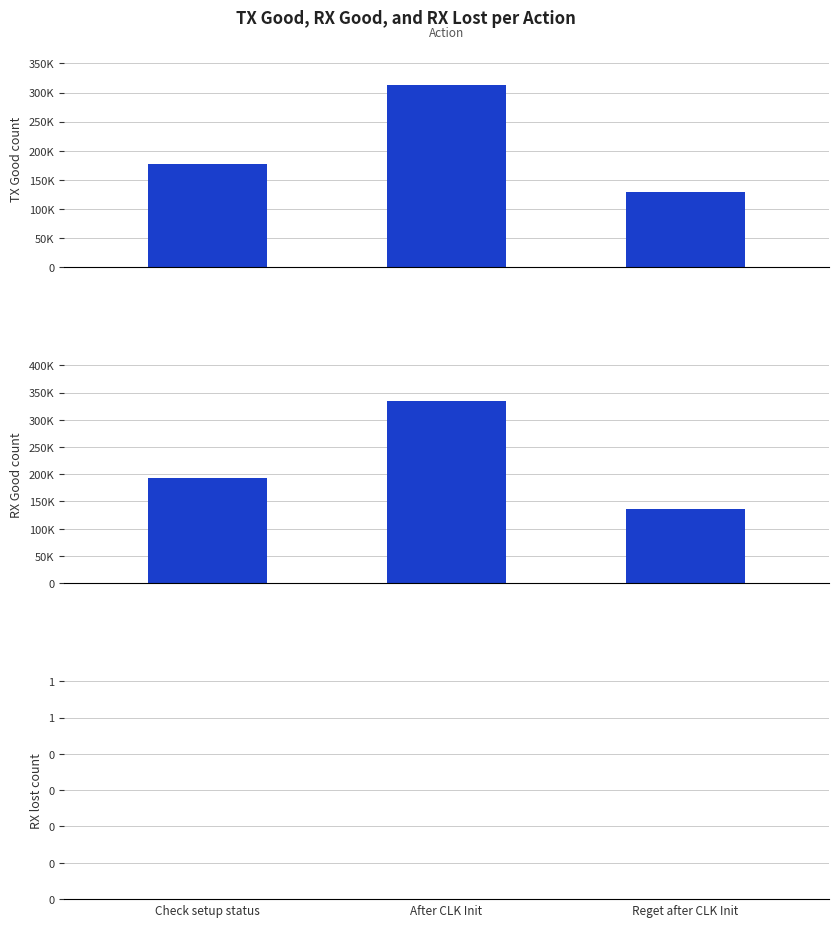

Reading left to right, extract all data points from this chart.

TX Good count: 176728	312150	129138
RX Good count: 192894	333619	136020
RX lost count: 0	0	0